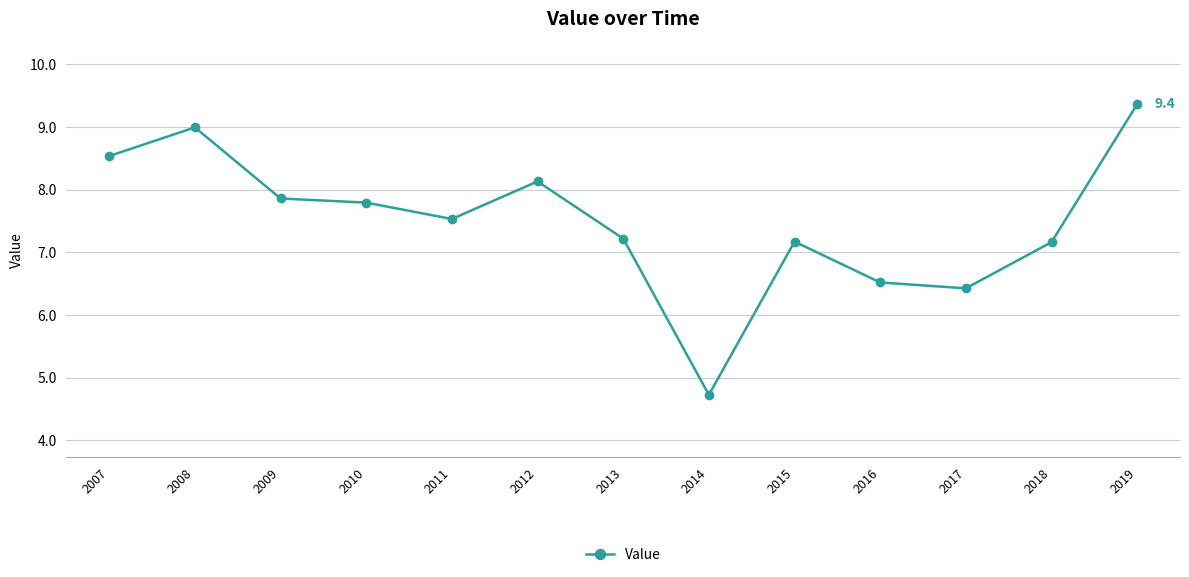

What is the sum of all values?

97.5